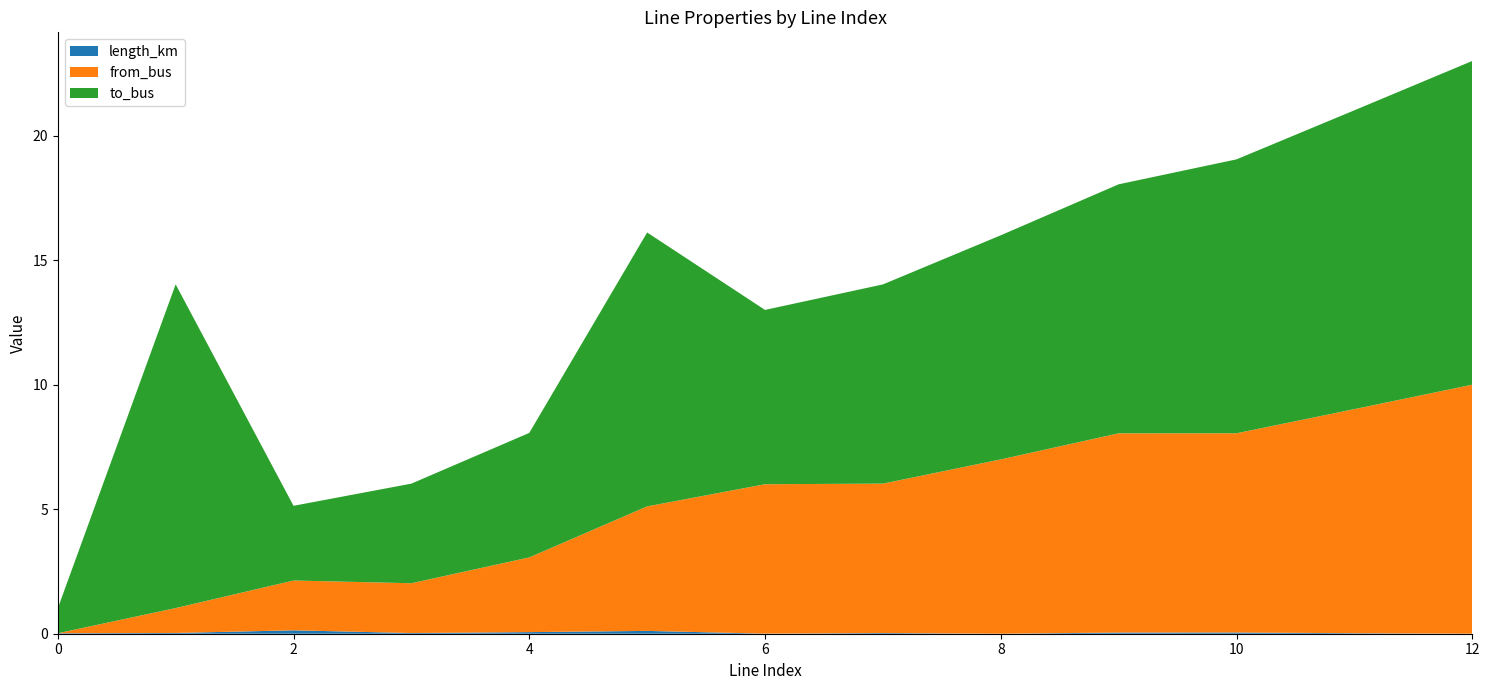

Reading right to left, extract all data points from this chart.

length_km: 0.0	0.0	0.0	0.0	0.0	0.0	0.0	0.1	0.1	0.0	0.1	0.0	0.0
from_bus: 10.0	9.0	8.0	8.0	7.0	6.0	6.0	5.0	3.0	2.0	2.0	1.0	0.0
to_bus: 13.0	12.0	11.0	10.0	9.0	8.0	7.0	11.0	5.0	4.0	3.0	13.0	1.0